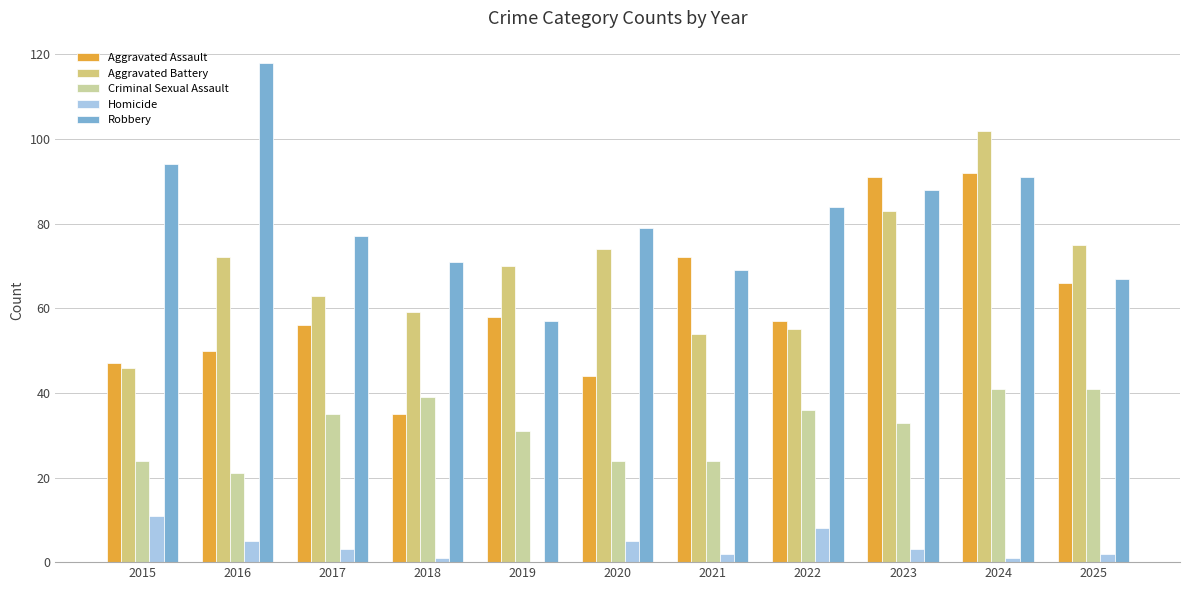

Which series changed the most between 2016 and 2019?

Robbery